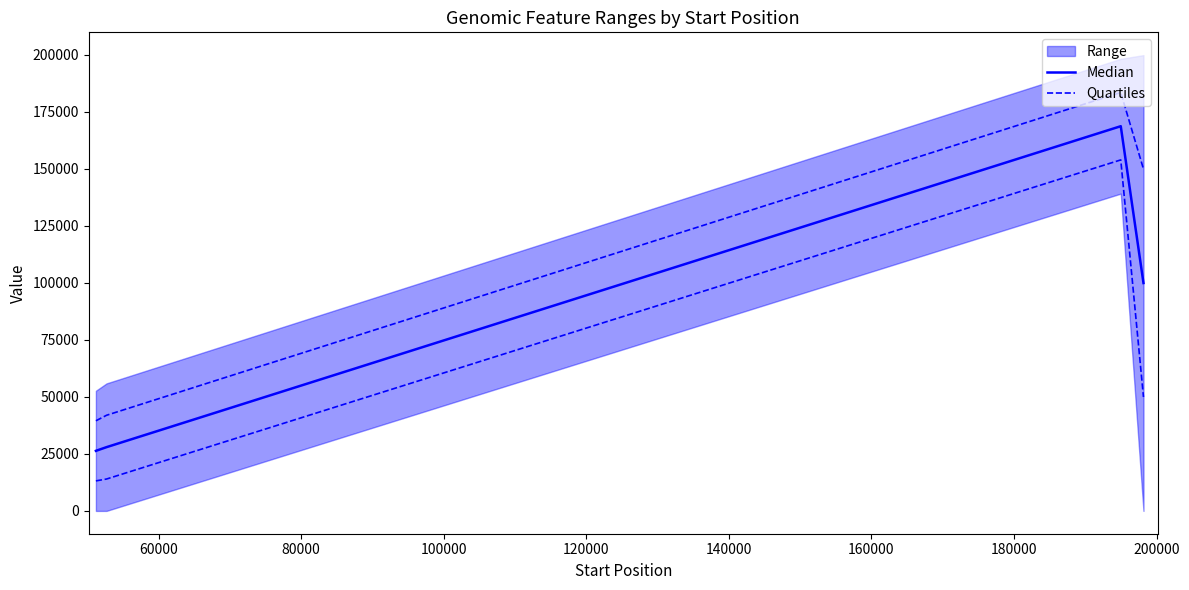

Is this an area chart (filled region under the line)?

No